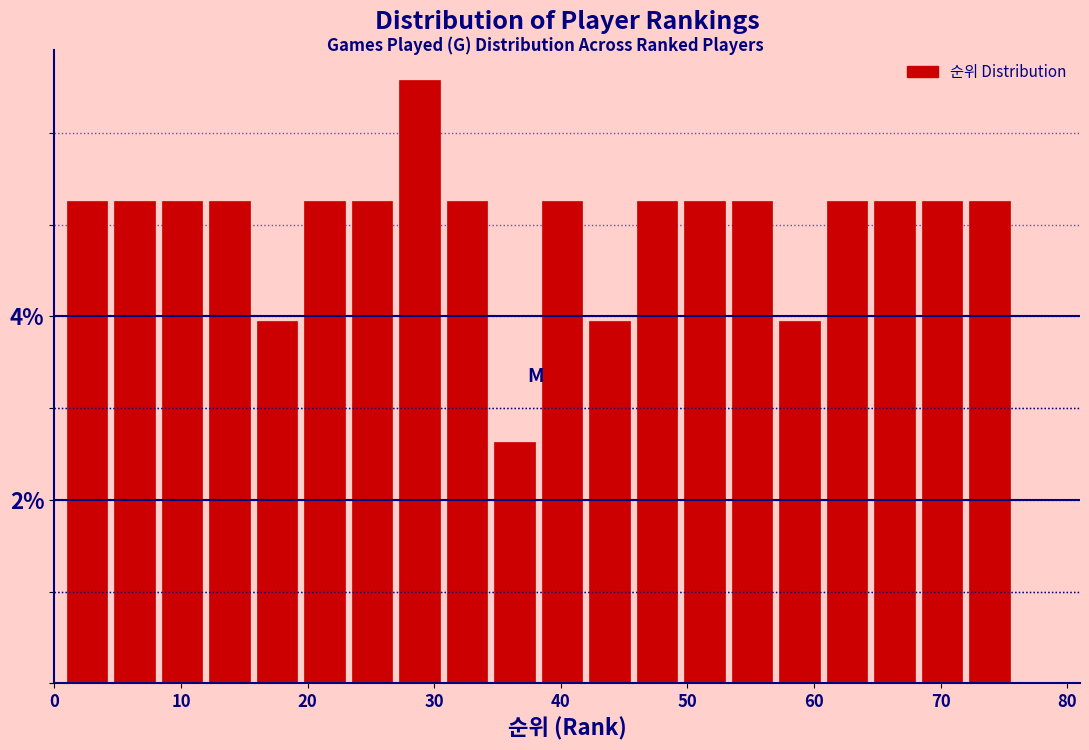

Around what value on the x-axis is the tallest bar? Give the approximate position of its centre, as read against the axis.

29